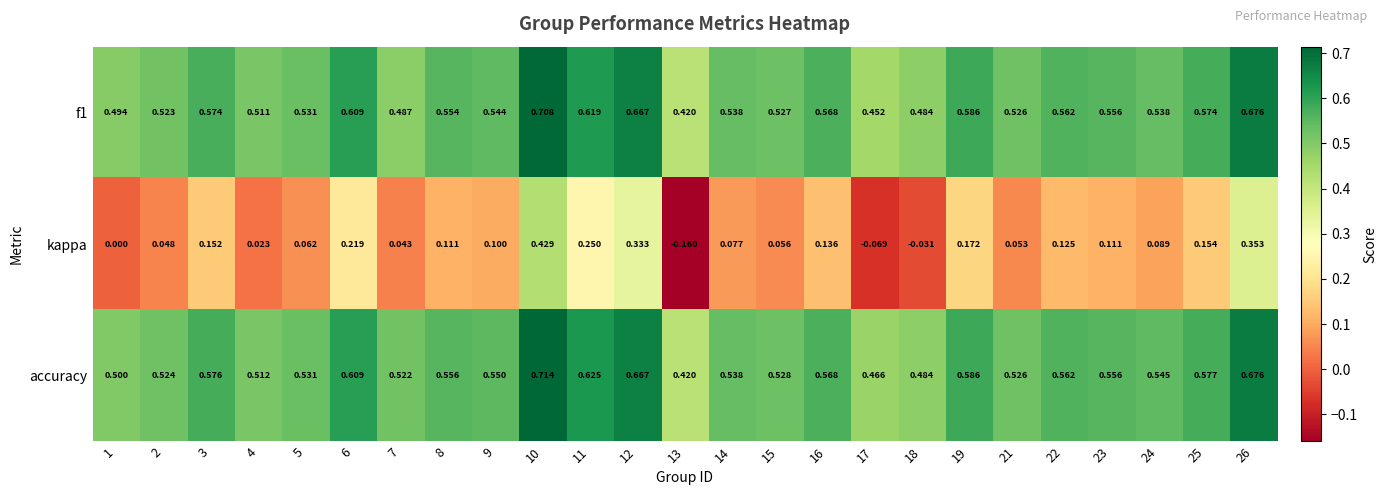

Is the value of kappa at 5 greater than the value of accuracy at 21?

No